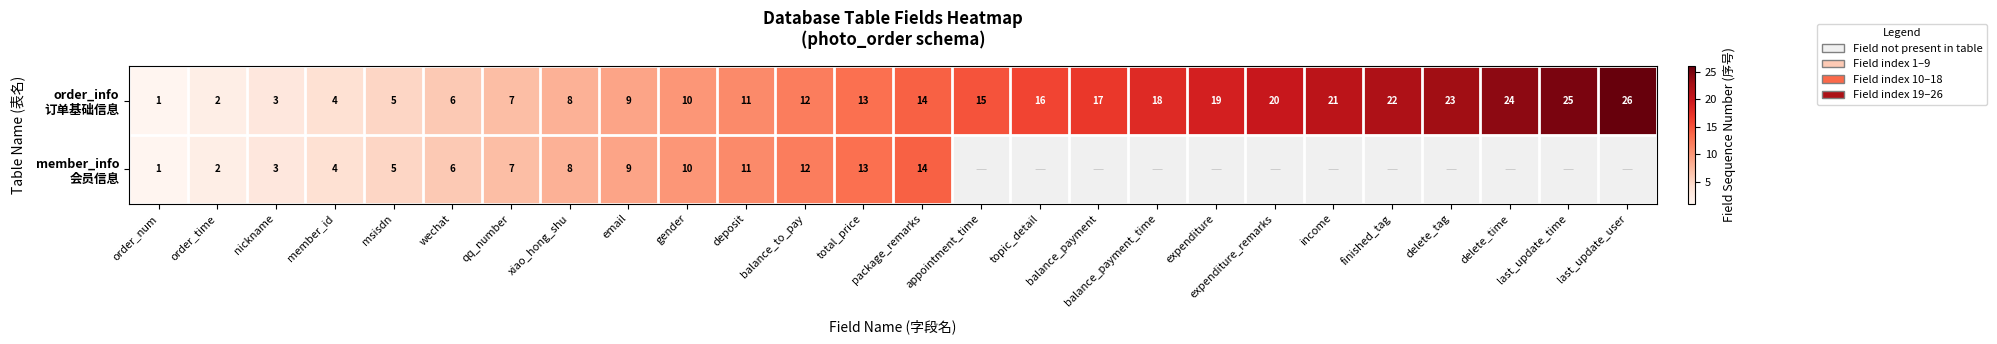

What is the total value across all series at email?

18